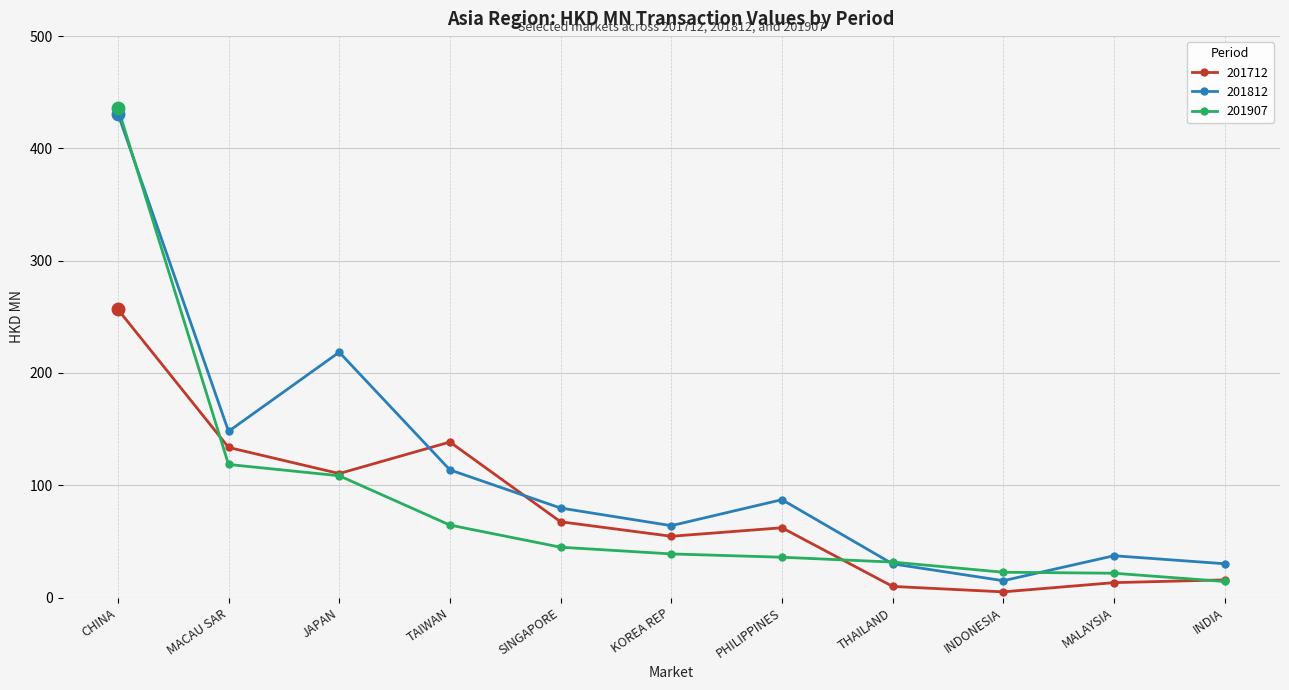

What are all the series names shown in the legend?

201712, 201812, 201907